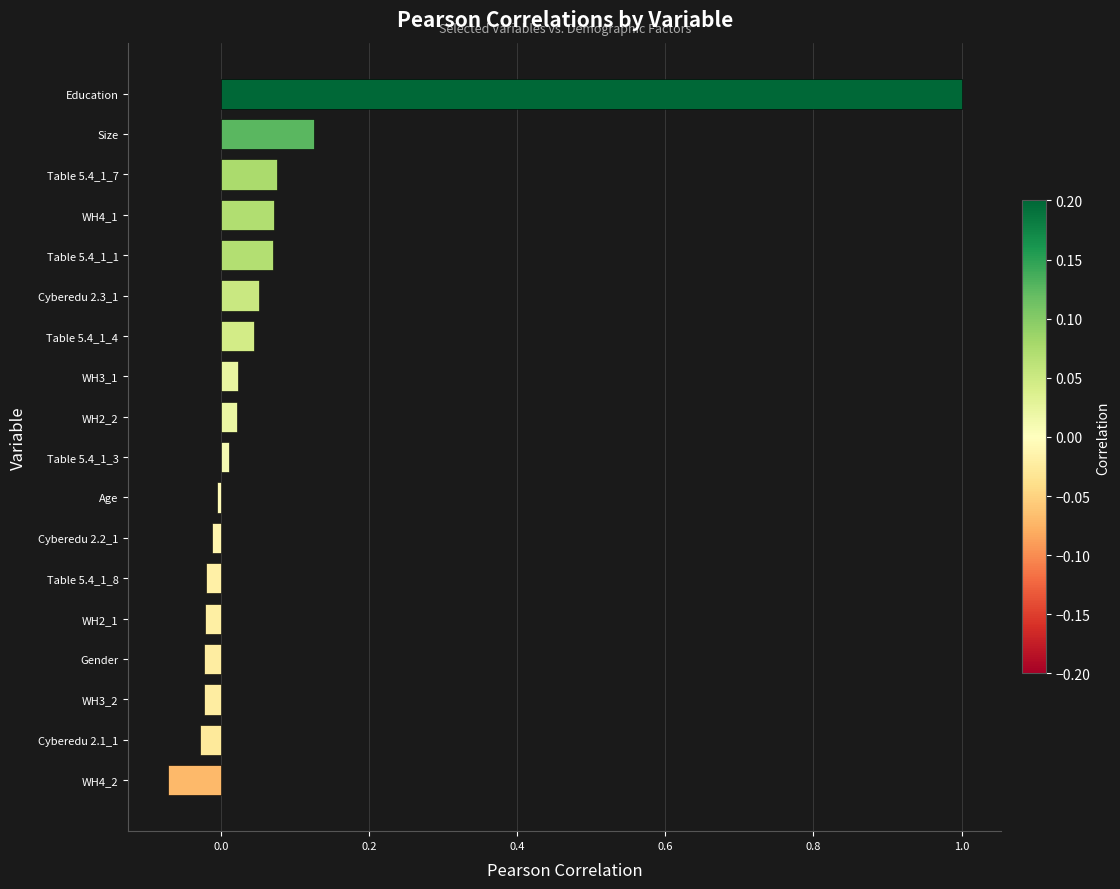

Which has a higher value, WH4_1 or Size?

Size